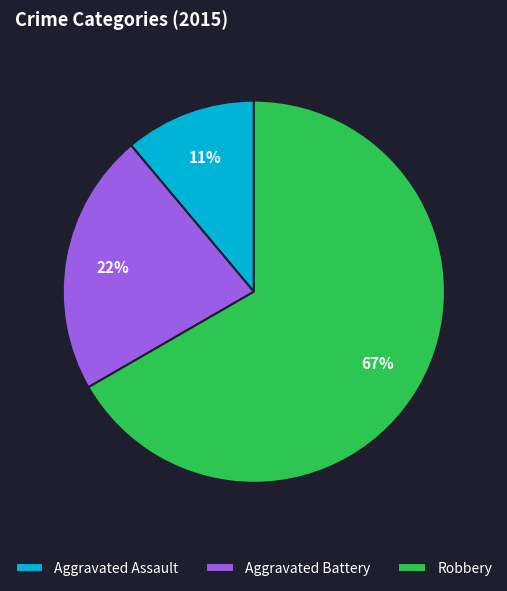

Is it true that Aggravated Battery is 22% of the pie?

True